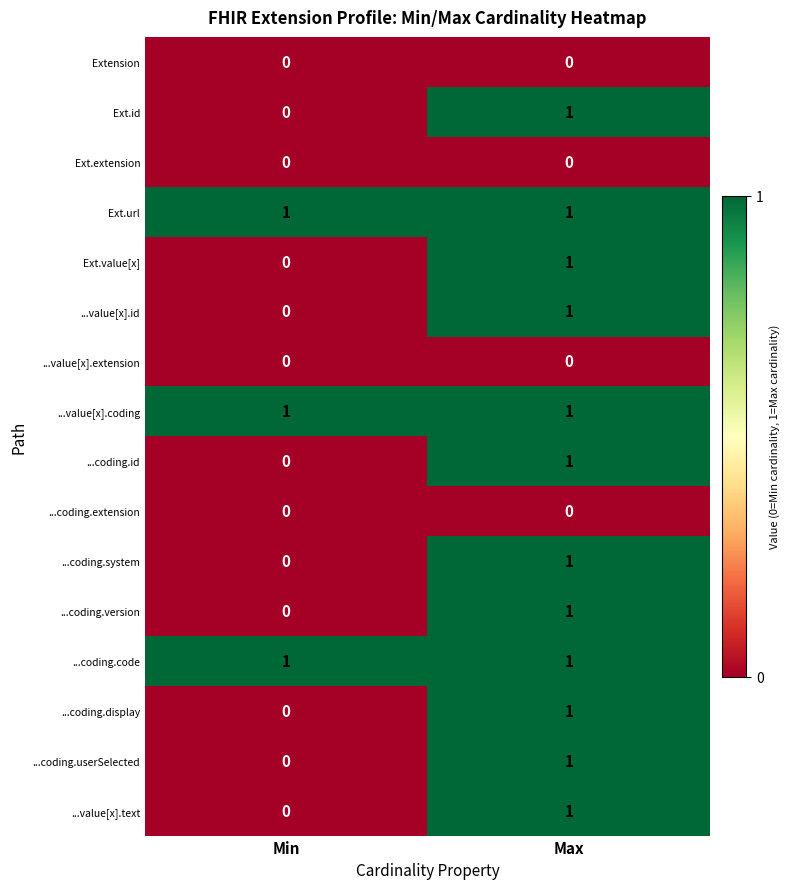

How many categories are shown in the chart?

2